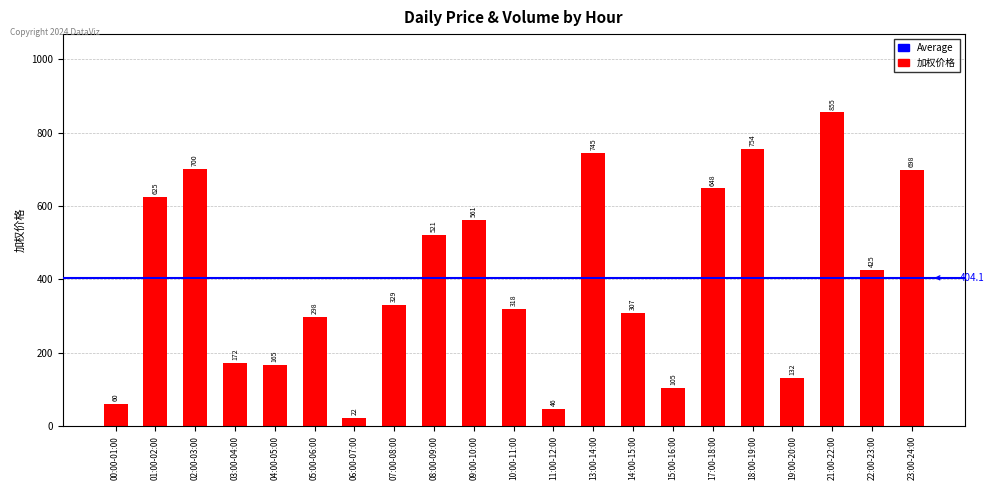

The chart shows a value of 231.9 at 03:00-04:00. True or false?

False